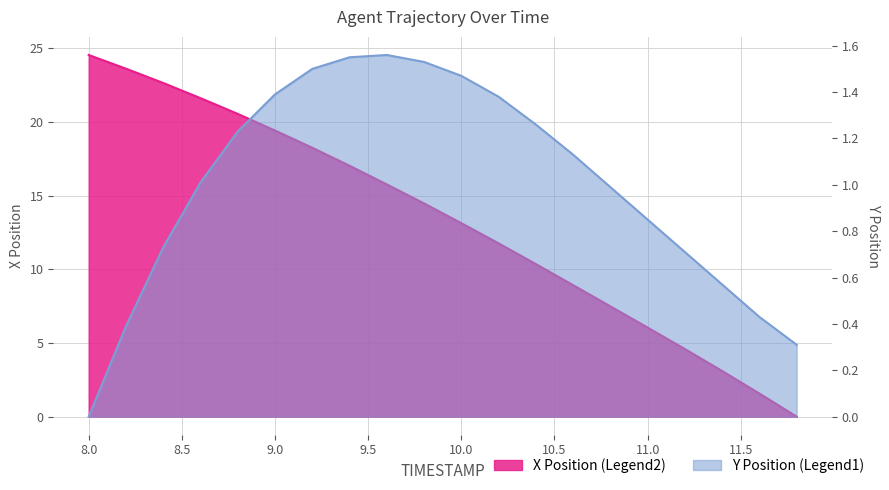

At which category is the sum across all series the highest?

8.0